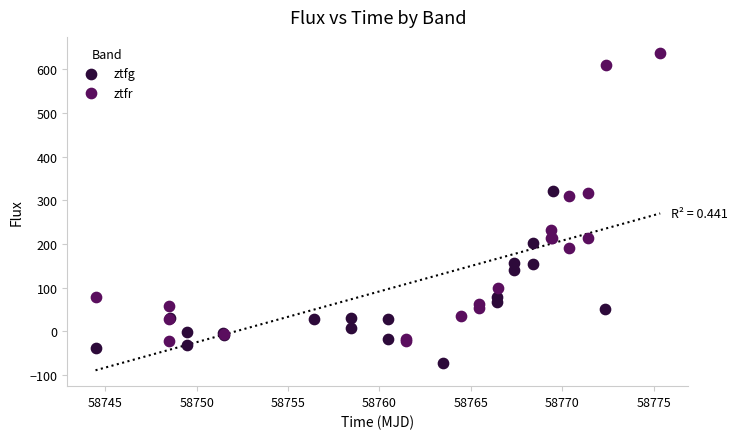

Which series reaches the maximum Y coordinate?

ztfr